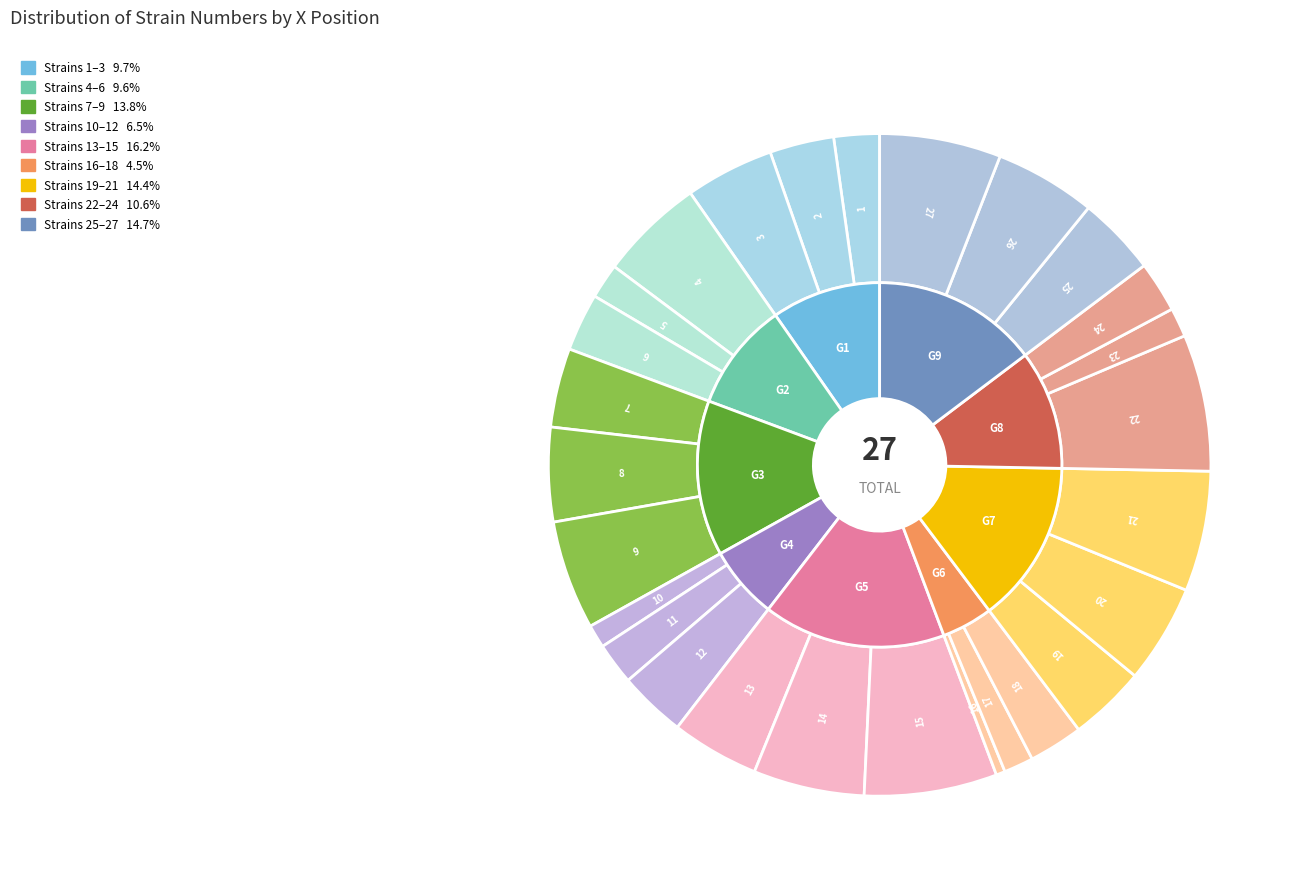

Which category has the smallest portion of the pie?

16